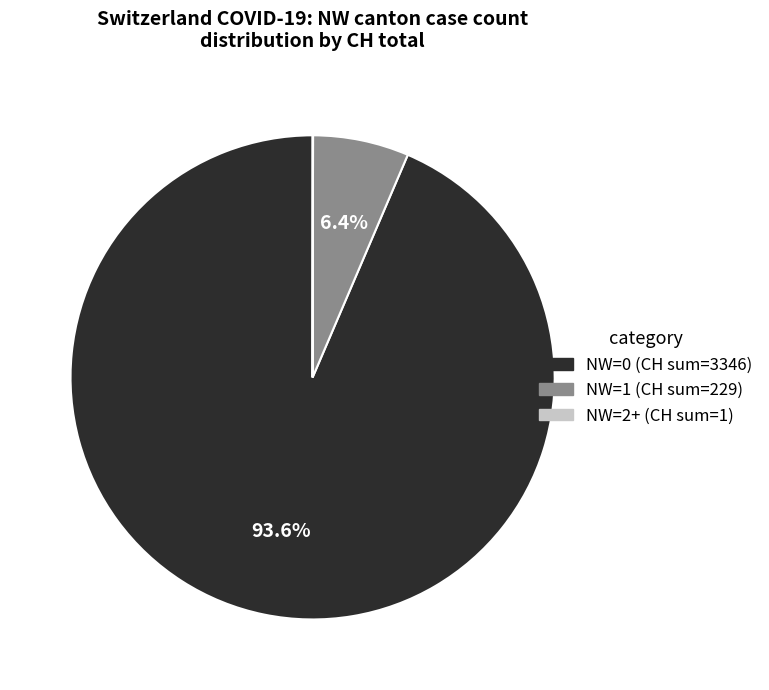

To the nearest percent, what is the average slice percentage?

33%